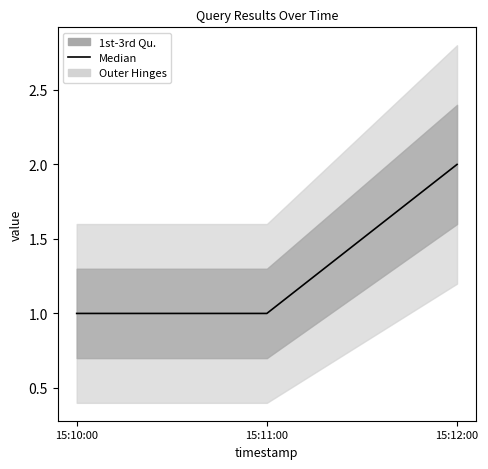

Which label corresponds to the largest value in the chart?

15:12:00